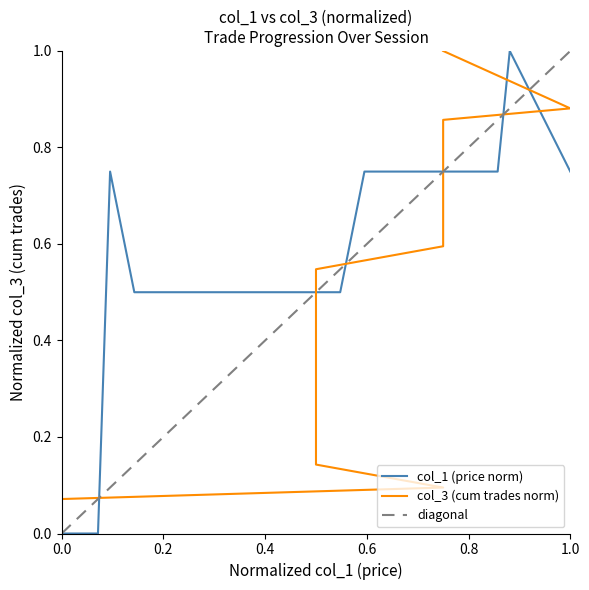

Reading right to left, what are all the values shown in this chart?

col_3: 1.0	0.9	0.9	0.9	0.9	0.9	0.6	0.6	0.6	0.6	0.6	0.5	0.5	0.5	0.4	0.2	0.2	0.2	0.2	0.2	0.2	0.1	0.1	0.1	0.1	0.1	0.1	0.1	0.1	0.1	0.1	0.1	0.1	0.1	0.1	0.0	0.0	0.0	0.0
col_1: 0.7	1.0	0.7	0.7	0.7	0.7	0.7	0.7	0.7	0.7	0.7	0.5	0.5	0.5	0.5	0.5	0.5	0.5	0.5	0.5	0.5	0.5	0.7	0.7	0.7	0.7	0.7	0.7	0.7	0.7	0.7	0.0	0.0	0.0	0.0	0.0	0.0	0.0	0.0